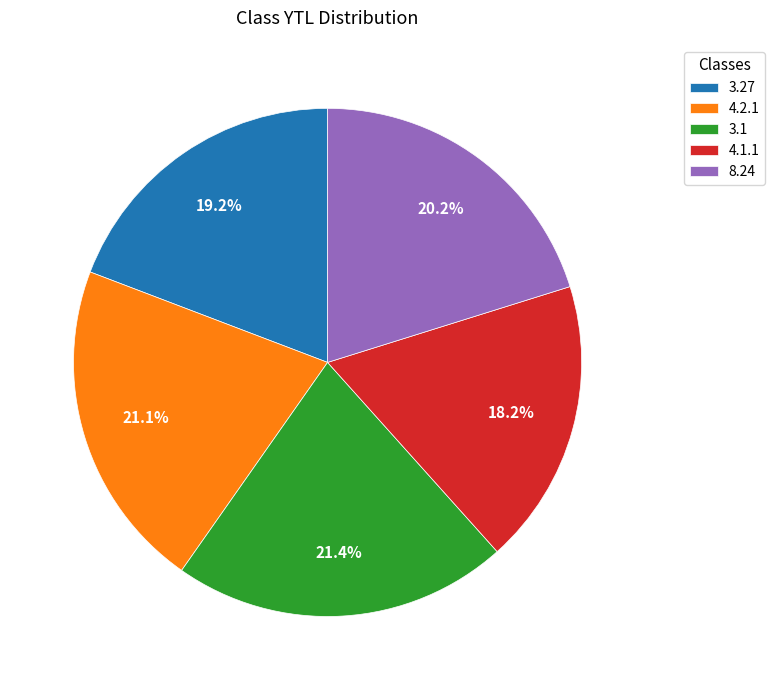

Which slice is the smallest?

4.1.1